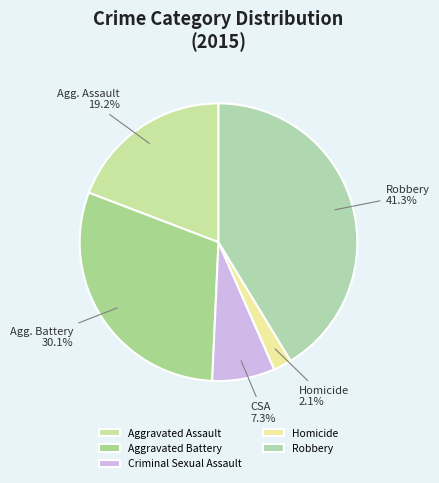

Count the number of slices in the pie.

5